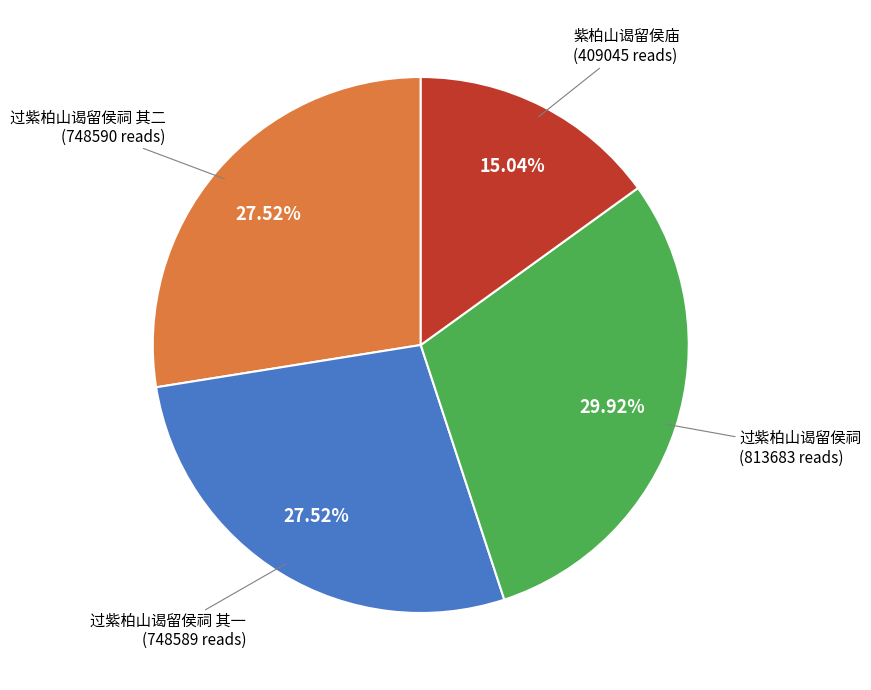

To the nearest percent, what is the average slice percentage?

25%